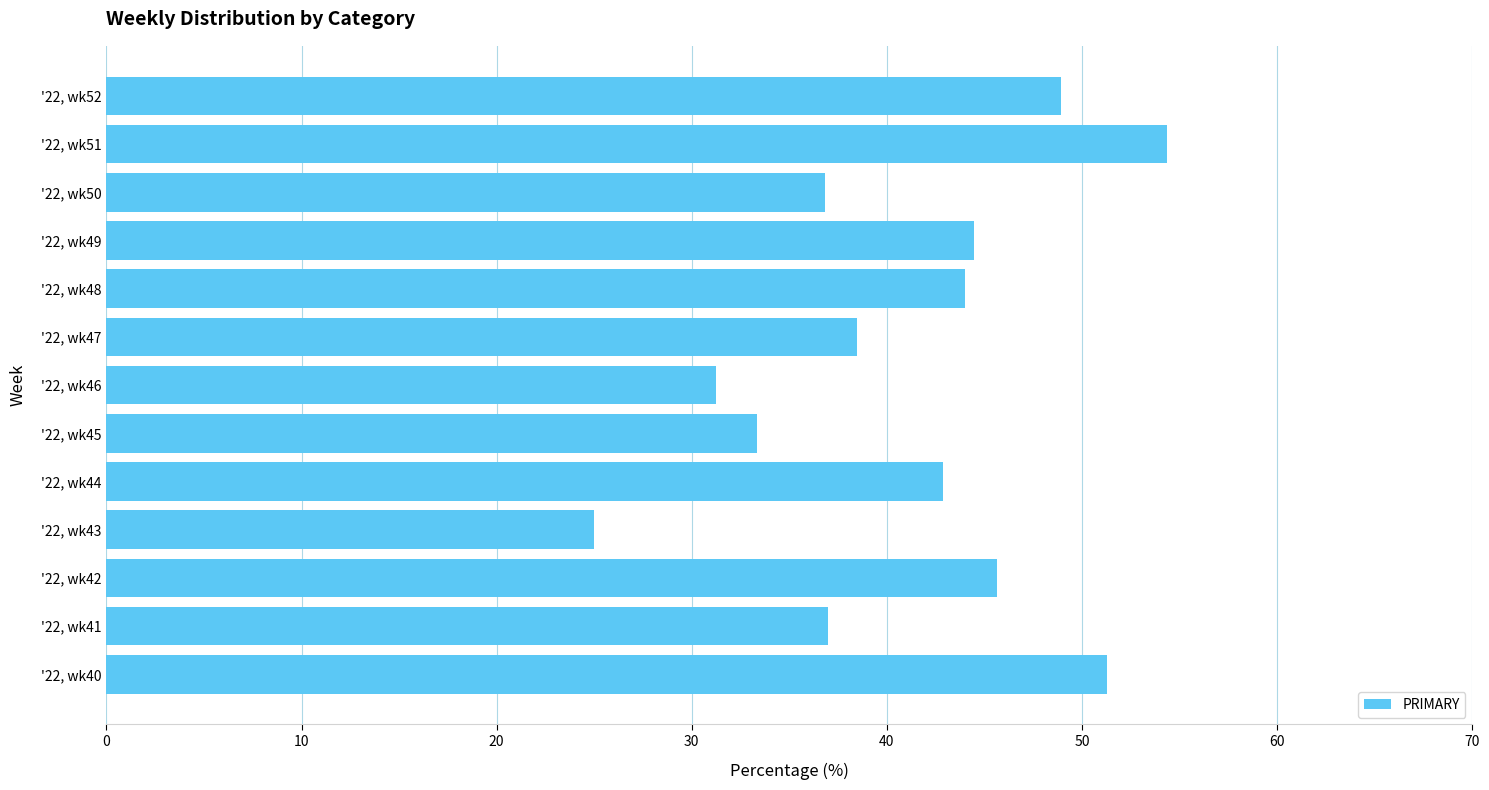

What value does the data have at '22, wk42?

45.7